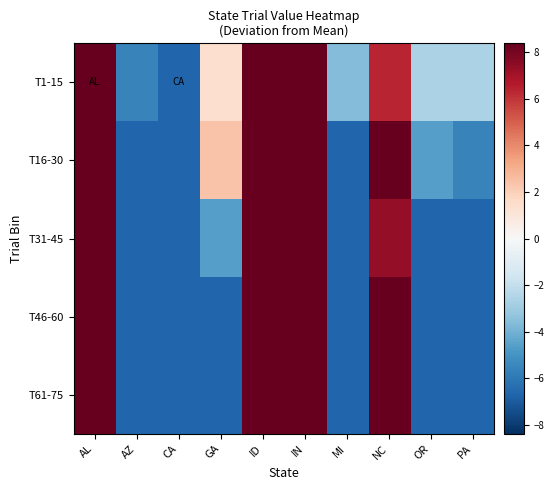

Reading left to right, what are all the values shown in this chart?

T1-15: AL=8.4	AZ=-5.6	CA=-6.6	GA=1.4	ID=8.4	IN=8.4	MI=-3.6	NC=6.4	OR=-2.6	PA=-2.6
T16-30: AL=8.4	AZ=-6.6	CA=-6.6	GA=2.4	ID=8.4	IN=8.4	MI=-6.6	NC=8.4	OR=-4.6	PA=-5.6
T31-45: AL=8.4	AZ=-6.6	CA=-6.6	GA=-4.6	ID=8.4	IN=8.4	MI=-6.6	NC=7.4	OR=-6.6	PA=-6.6
T46-60: AL=8.4	AZ=-6.6	CA=-6.6	GA=-6.6	ID=8.4	IN=8.4	MI=-6.6	NC=8.4	OR=-6.6	PA=-6.6
T61-75: AL=8.4	AZ=-6.6	CA=-6.6	GA=-6.6	ID=8.4	IN=8.4	MI=-6.6	NC=8.4	OR=-6.6	PA=-6.6